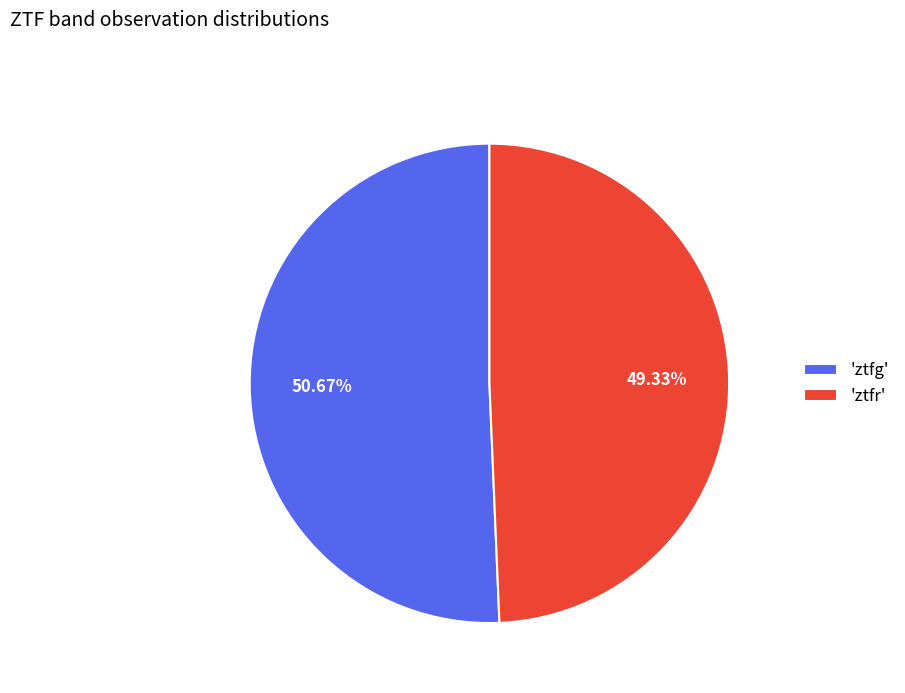

Approximately how many times larger is the value at 'ztfr' compared to 'ztfg'?

1.0